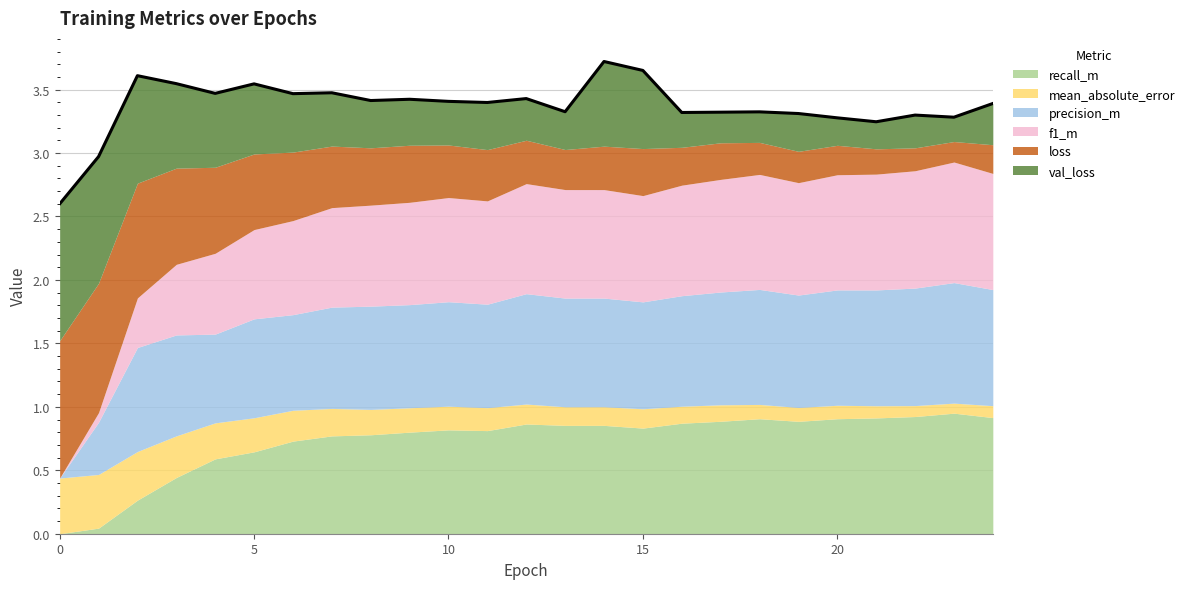

What is the difference between the maximum and minimum values in the recall_m series?

0.9